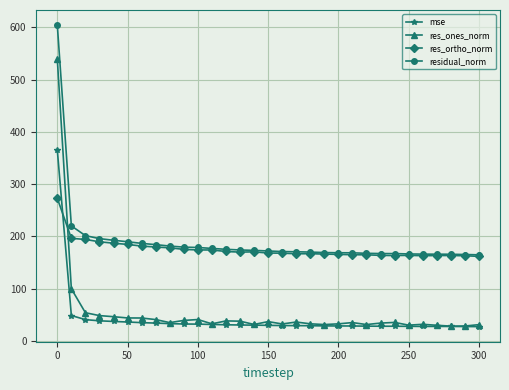

What is the minimum value shown in the chart?

27.1